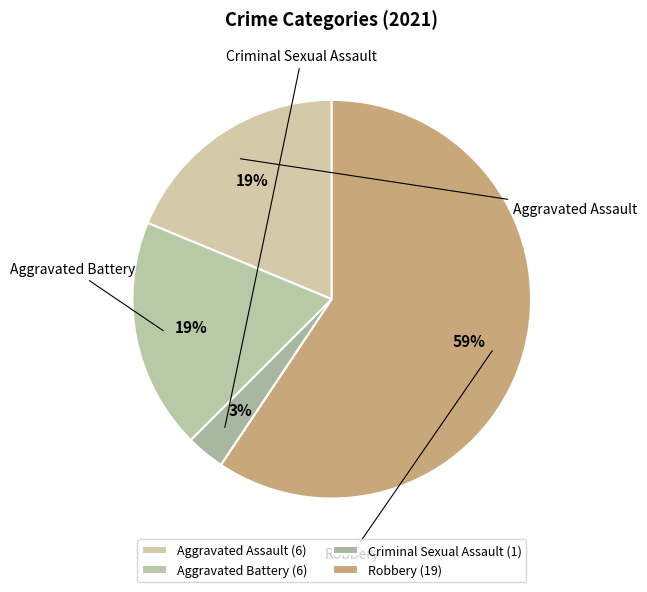

Is the sum of Robbery and Criminal Sexual Assault greater than half?

Yes